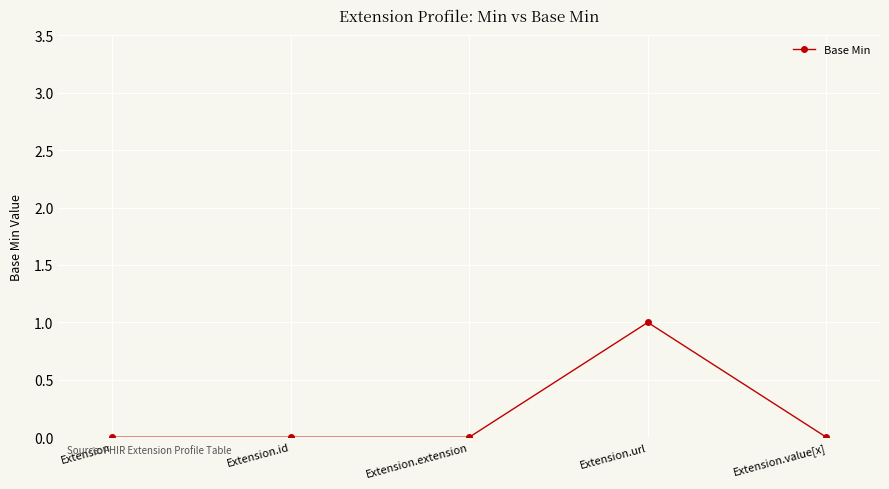

Is it true that the value at Extension.value[x] is 0?

True